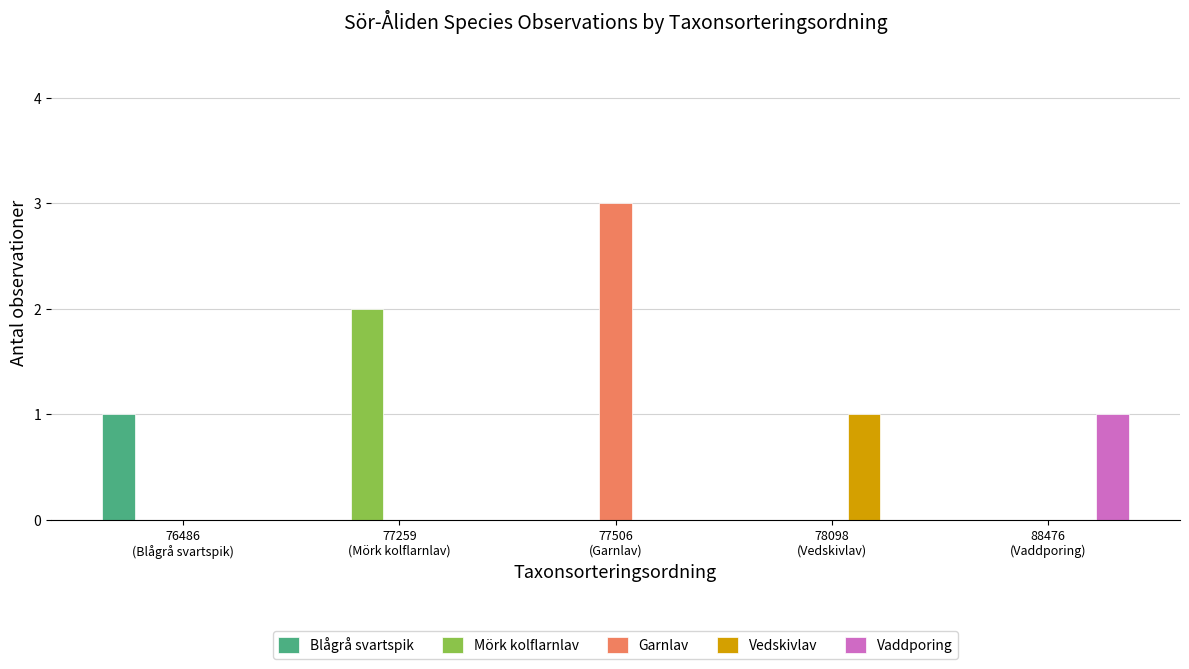

Which series has the largest total across all categories?

Garnlav